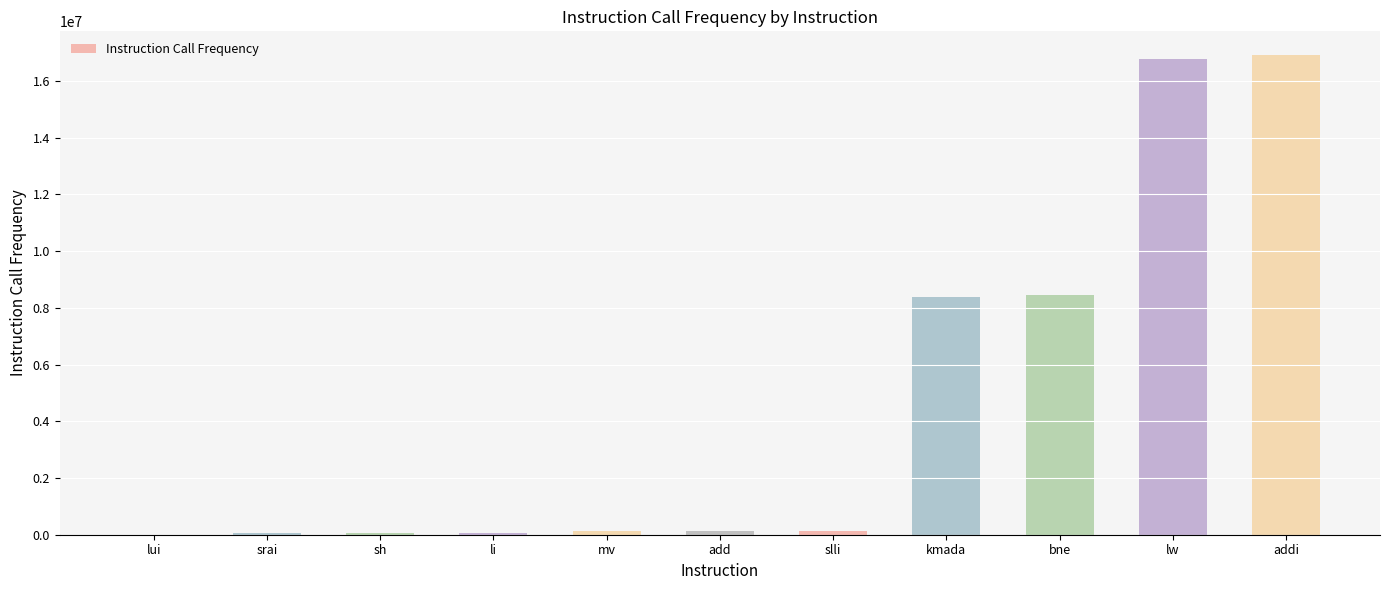

What is the sum of all values?

51120138